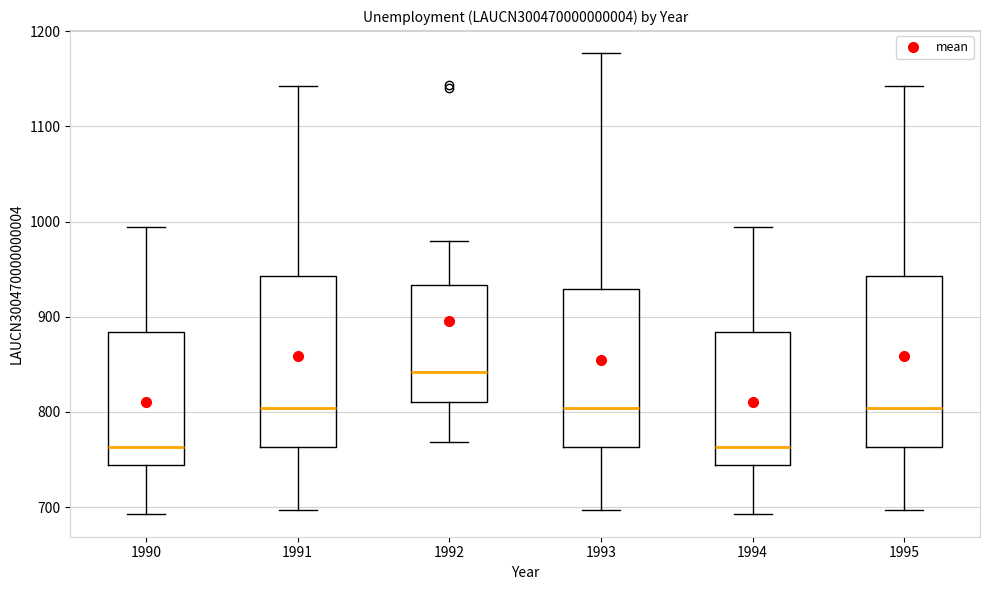

Reading left to right, transcribe this box plot: for each box, give where its median line is, the range the box spans, and where its two whiskers end, as read against the y-axis. The values are not printed on the chart, so give them approximately, as read against the axis.

1990: median 760, box 740 to 880, whiskers 690 to 990
1991: median 800, box 760 to 940, whiskers 700 to 1140
1992: median 840, box 810 to 930, whiskers 770 to 980
1993: median 800, box 760 to 930, whiskers 700 to 1180
1994: median 760, box 740 to 880, whiskers 690 to 990
1995: median 800, box 760 to 940, whiskers 700 to 1140